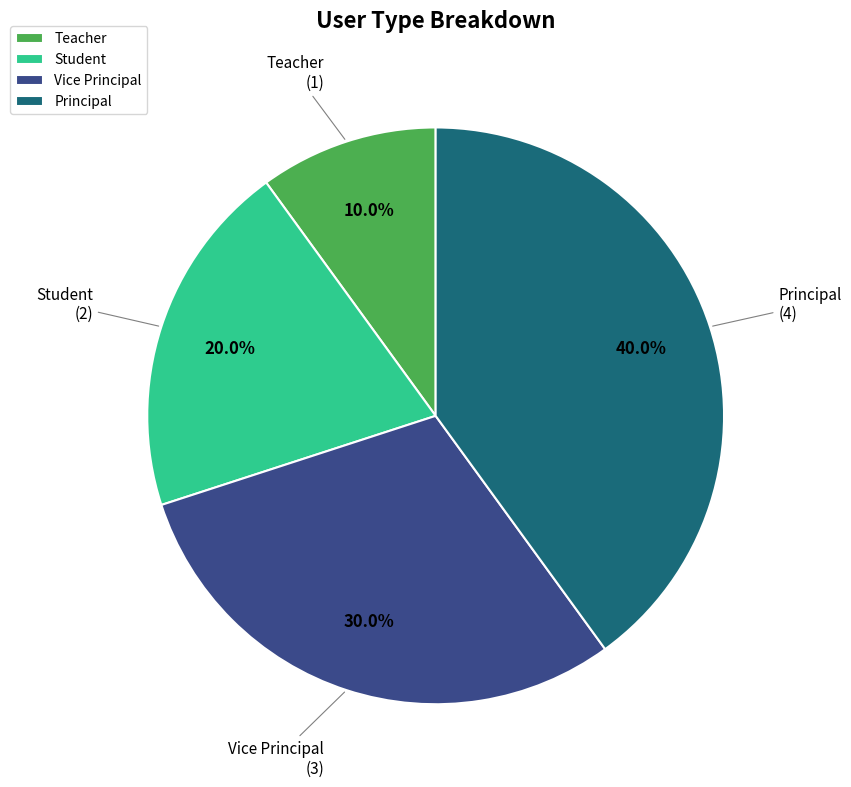

What portion of the pie excludes Vice Principal?

70.0%